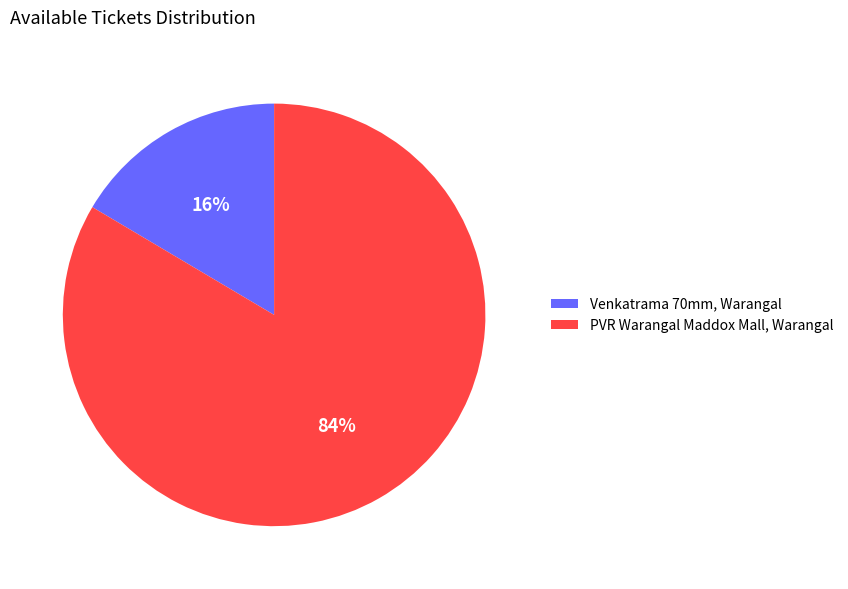

To the nearest percent, what is the combined percentage of PVR Warangal Maddox Mall, Warangal and Venkatrama 70mm, Warangal?

100%